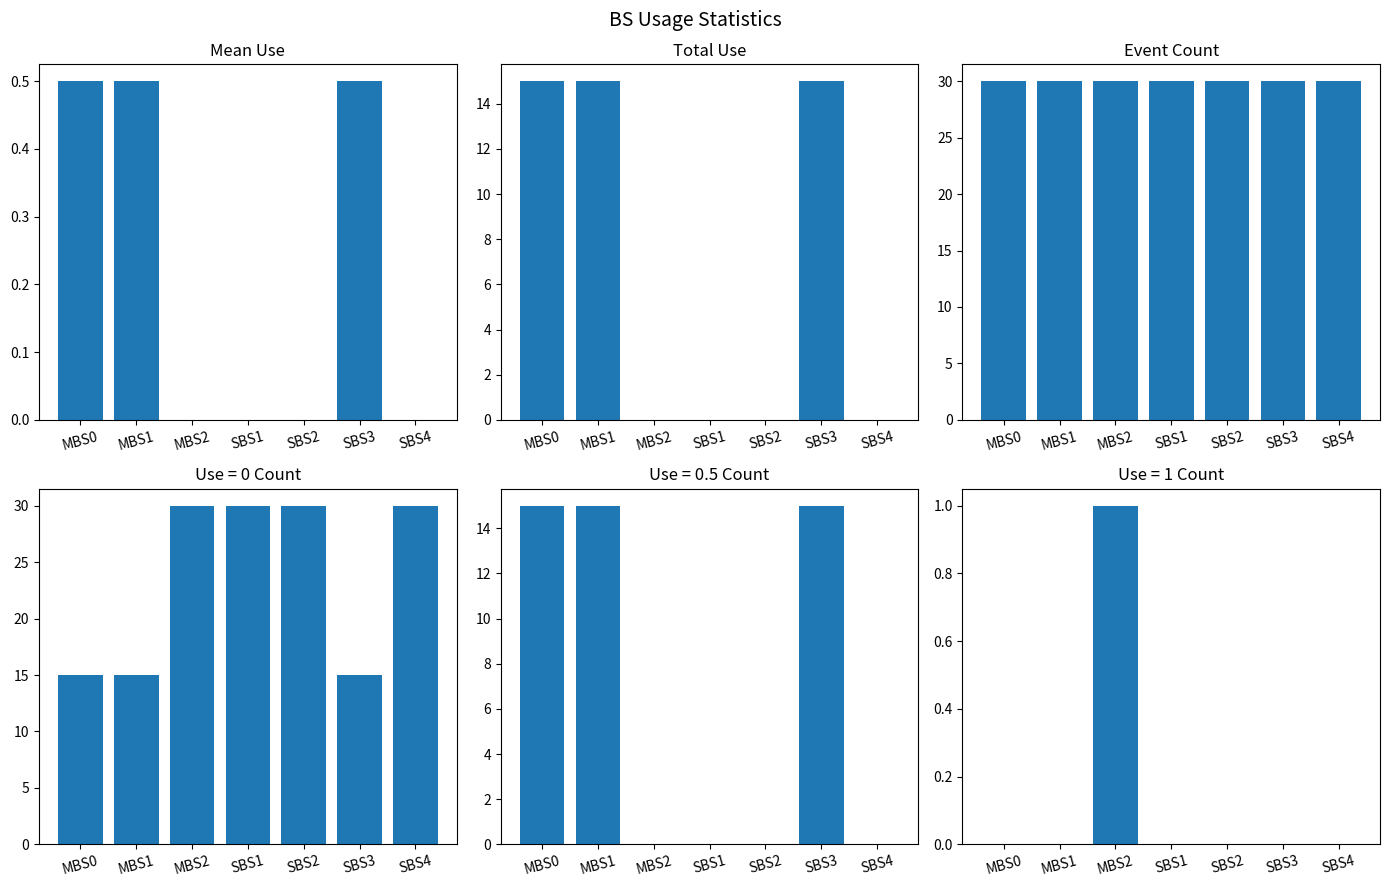

Reading left to right, transcribe all the data shown in this chart.

Mean Use: 0.5	0.5	0.0	0.0	0.0	0.5	0.0
Total Use: 15.0	15.0	0.0	0.0	0.0	15.0	0.0
Event Count: 30.0	30.0	30.0	30.0	30.0	30.0	30.0
Use=0 Count: 15.0	15.0	30.0	30.0	30.0	15.0	30.0
Use=1 Count: 0.0	0.0	1.0	0.0	0.0	0.0	0.0